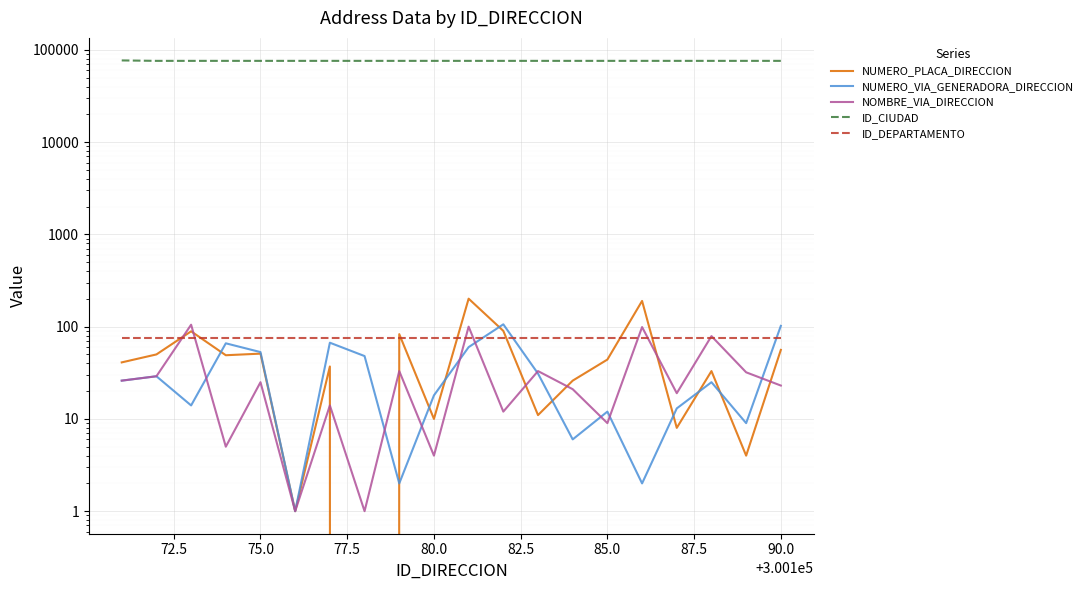

At 75.0, list the series in order from largest to smallest.

ID_CIUDAD, ID_DEPARTAMENTO, NUMERO_VIA_GENERADORA_DIRECCION, NUMERO_PLACA_DIRECCION, NOMBRE_VIA_DIRECCION